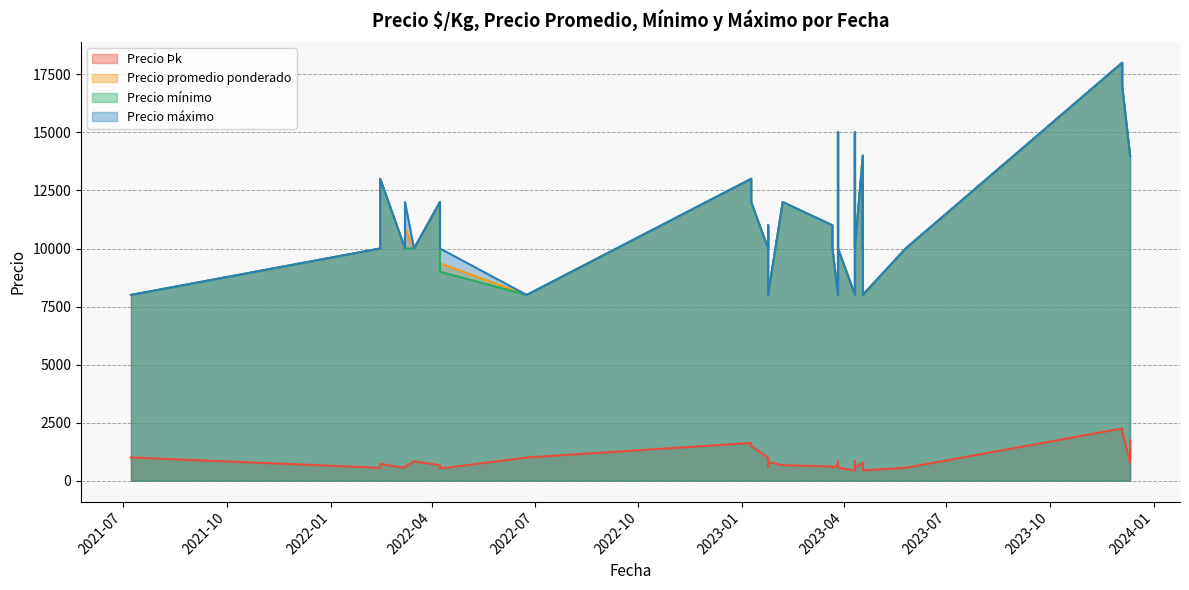

What is the average value of the Precio máximo series?

11175